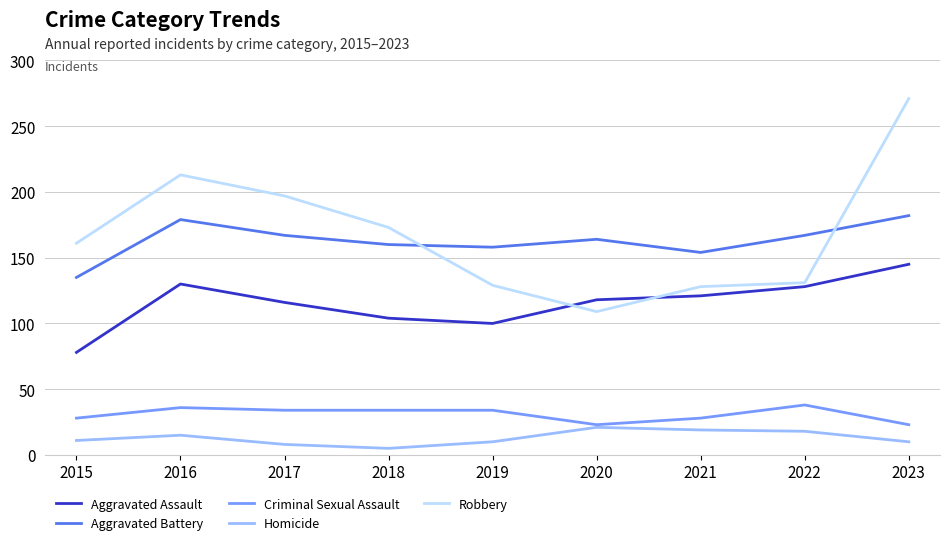

What is the difference between the highest and lowest values at 2019?

148